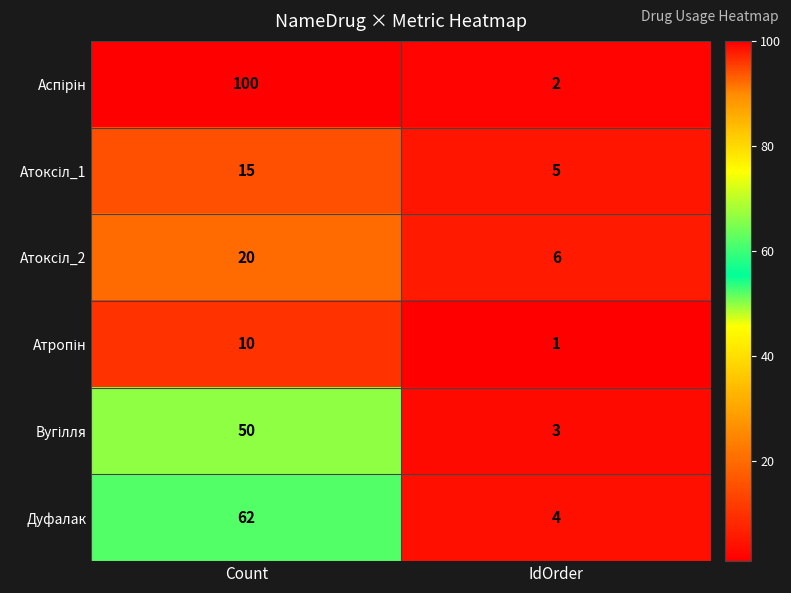

How many data points does each series have?

2